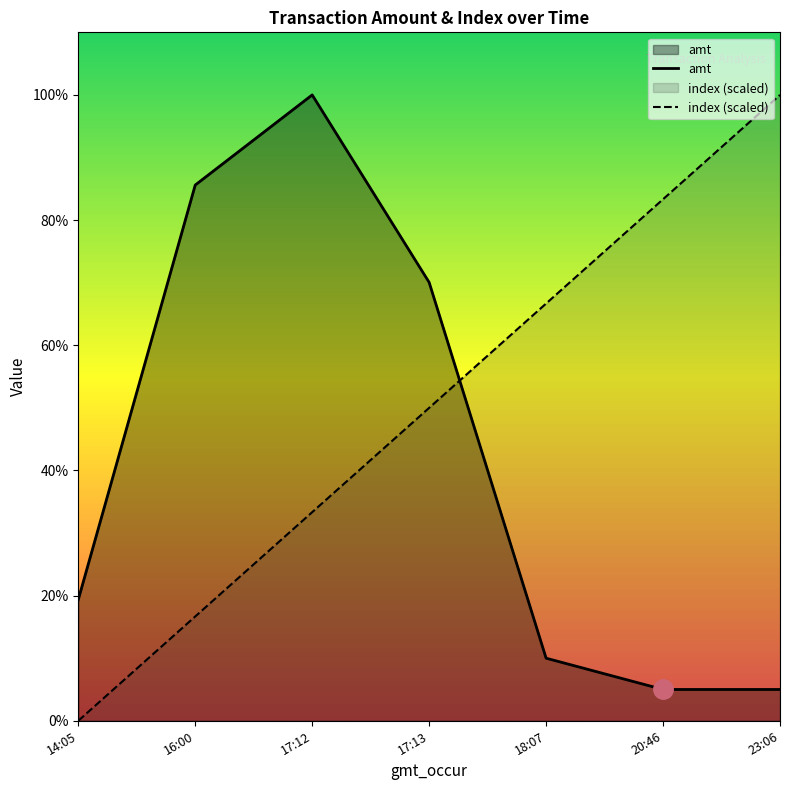

Reading left to right, extract all data points from this chart.

amt: 14:05=1936.0	16:00=8560.0	17:12=10000.0	17:13=7005.0	18:07=1000.0	20:46=500.0	23:06=500.0
index (scaled): 14:05=0.0	16:00=1666.7	17:12=3333.3	17:13=5000.0	18:07=6666.7	20:46=8333.3	23:06=10000.0